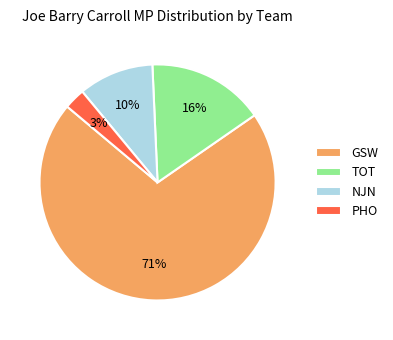

Which slice is the smallest?

PHO